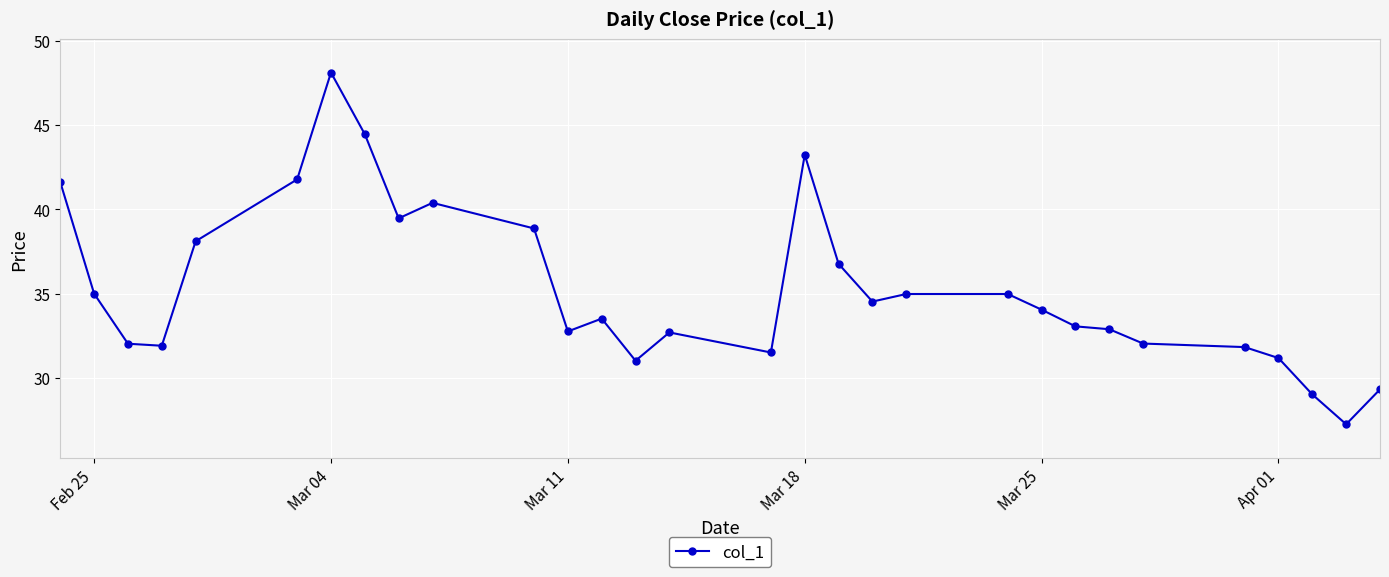

What is the value of the 5th point from the left?

38.1